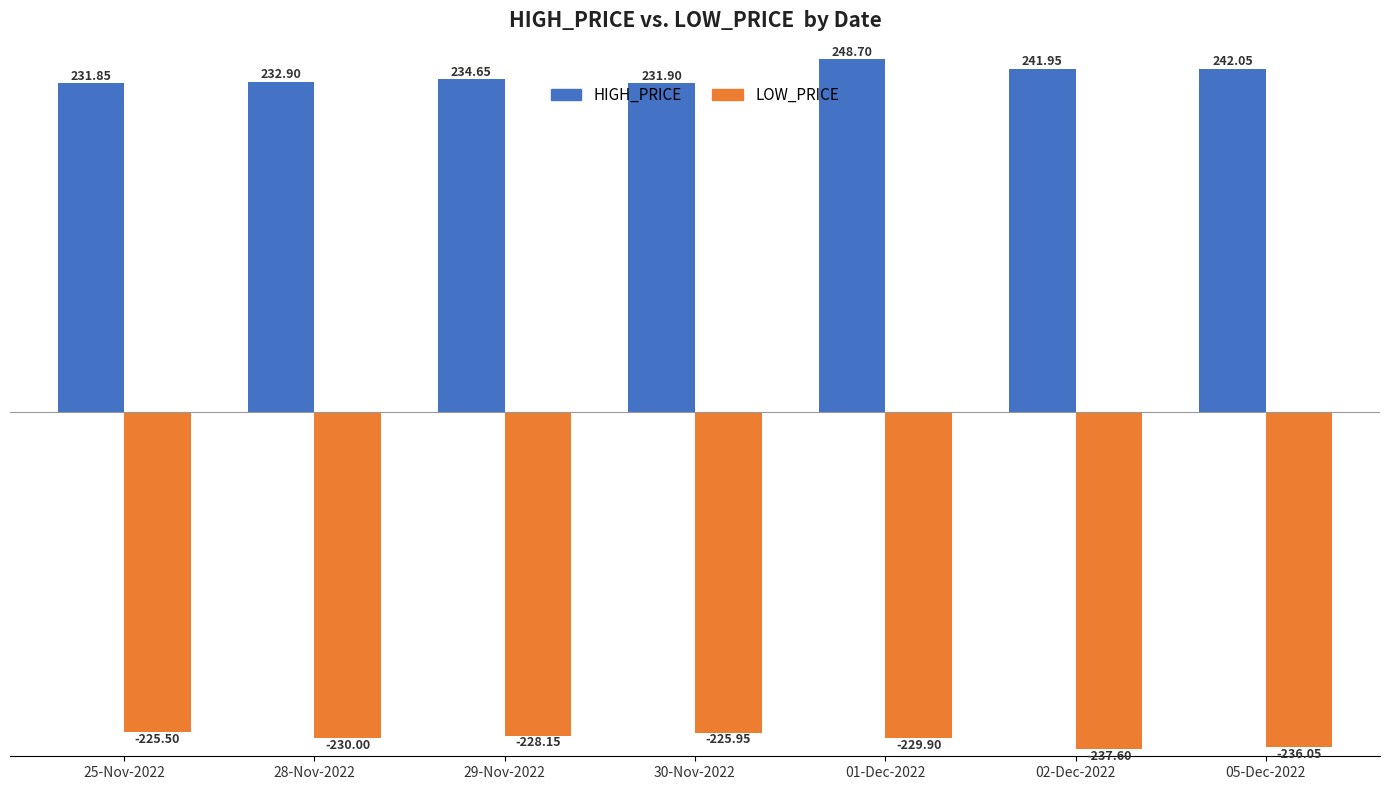

At which category is the sum across all series the highest?

01-Dec-2022